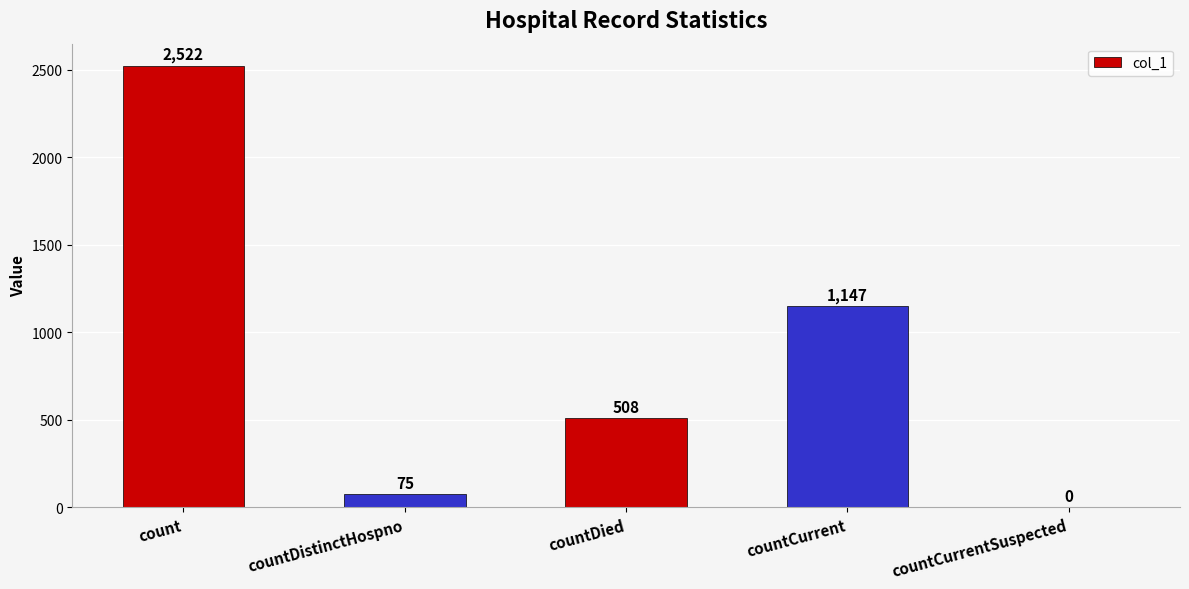

What is the sum of the values at countDied and countCurrent?

1655